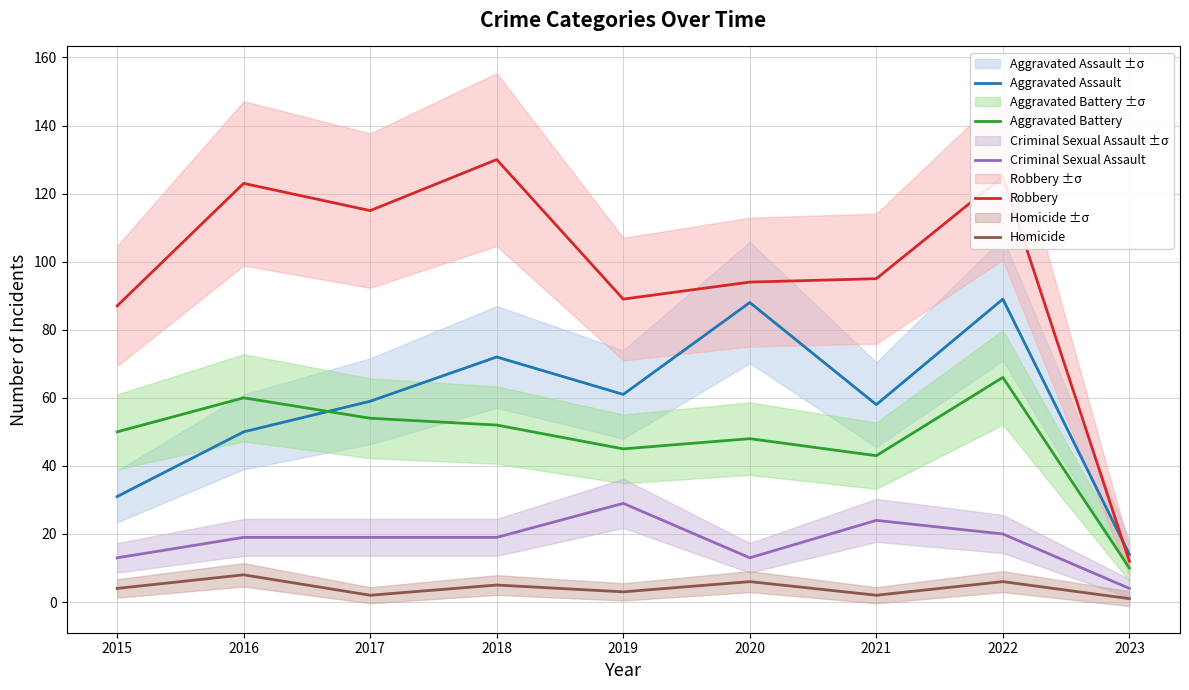

At which category does Aggravated Assault reach its first local valley?

2019